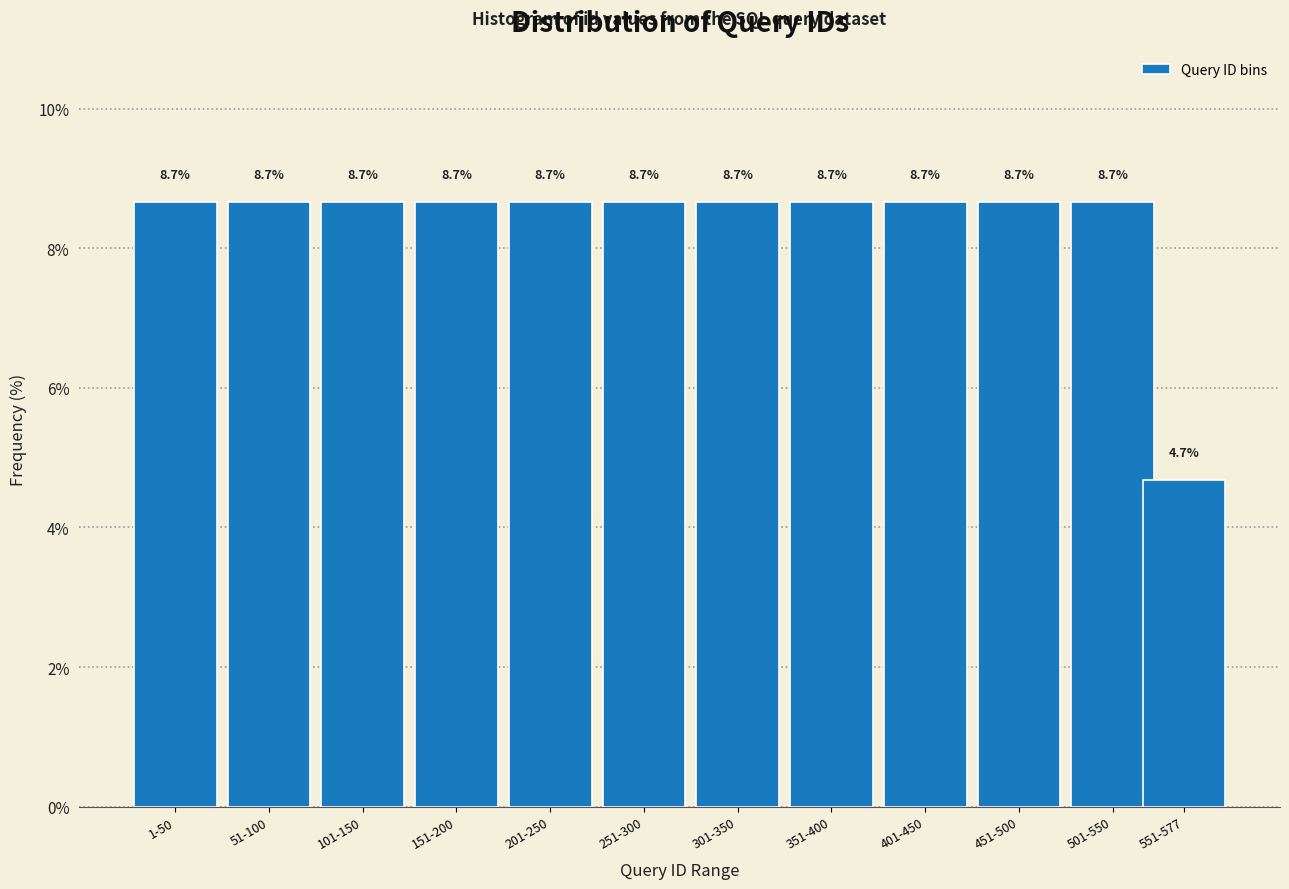

Reading left to right, list all the values displayed in this chart.

8.7	8.7	8.7	8.7	8.7	8.7	8.7	8.7	8.7	8.7	8.7	4.7